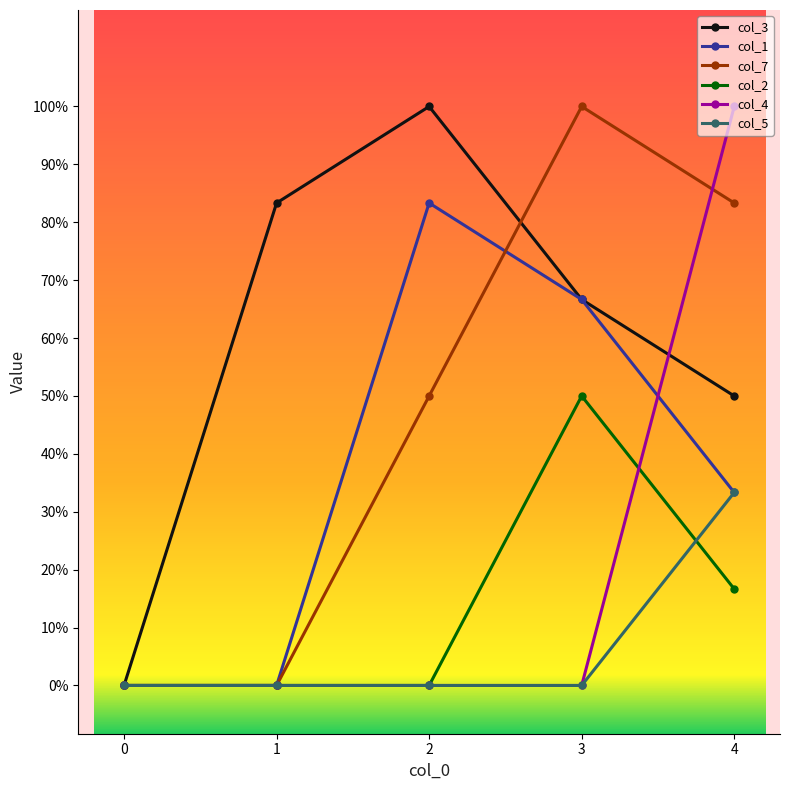

What are all the series names shown in the legend?

col_3, col_1, col_7, col_2, col_4, col_5